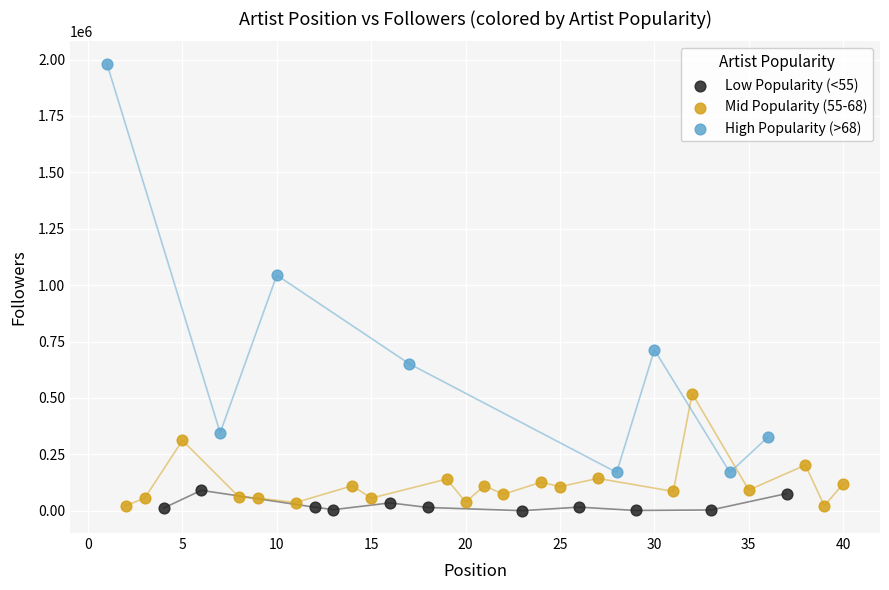

Which series reaches the minimum Y coordinate?

Low Popularity (<55)